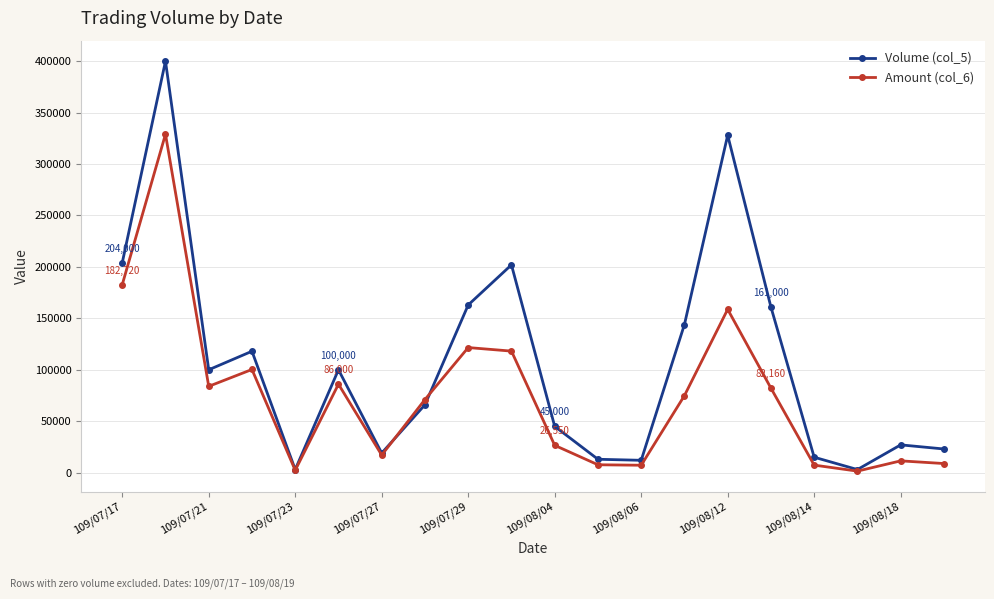

True or false: Volume (col_5) has more than 2 interior local peaks.

True